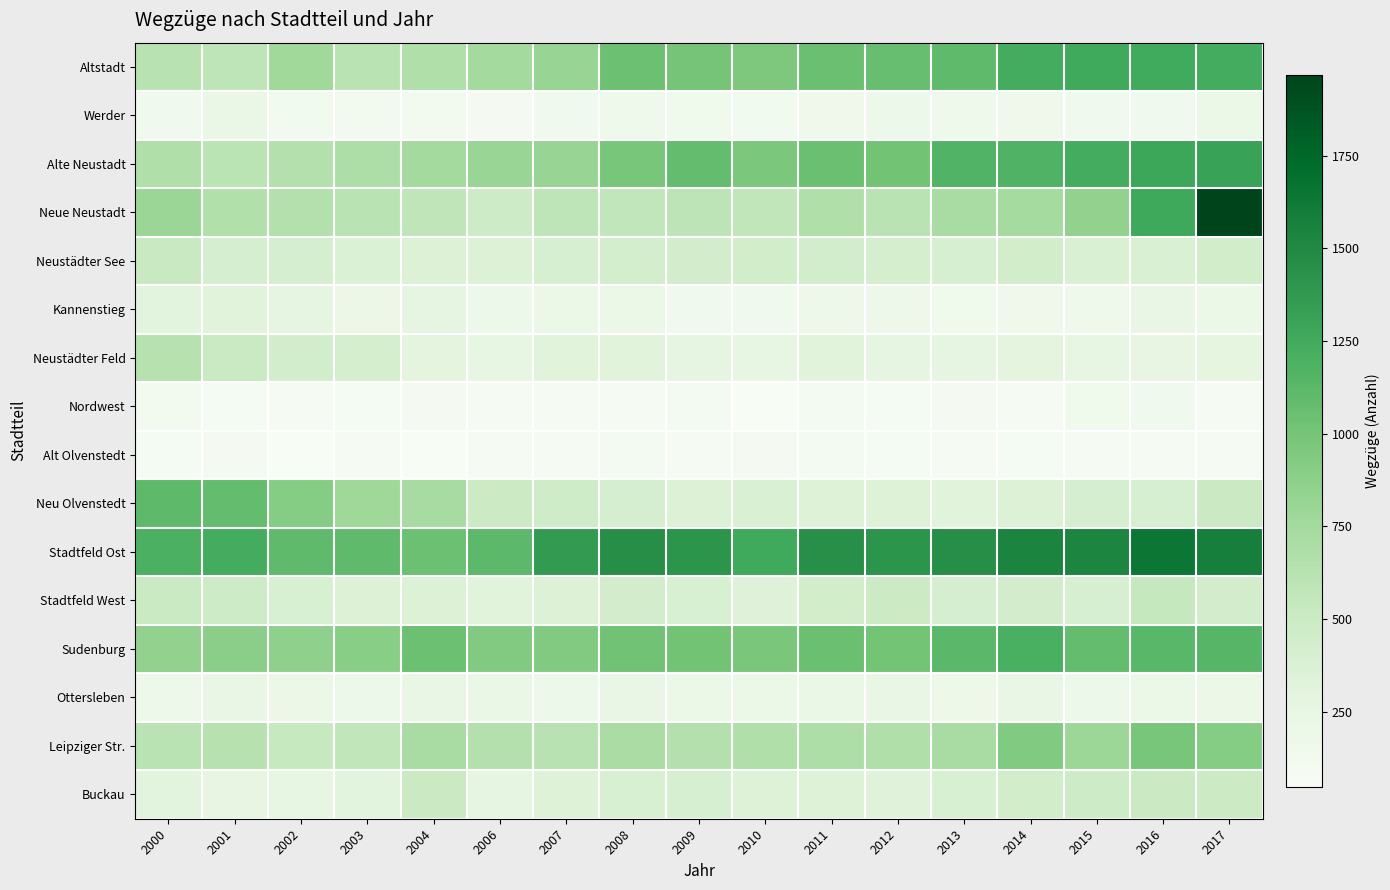

Reading right to left, transcribe all the data shown in this chart.

Altstadt: 2017=1233	2016=1246	2015=1252	2014=1237	2013=1102	2012=1067	2011=1048	2010=962	2009=994	2008=1041	2007=817	2006=747	2004=673	2003=617	2002=767	2001=582	2000=622
Werder: 2017=204	2016=142	2015=133	2014=156	2013=161	2012=184	2011=154	2010=116	2009=146	2008=166	2007=138	2006=92	2004=108	2003=113	2002=121	2001=213	2000=141
Alte Neustadt: 2017=1313	2016=1281	2015=1239	2014=1180	2013=1166	2012=1010	2011=1051	2010=967	2009=1076	2008=983	2007=813	2006=808	2004=747	2003=689	2002=655	2001=598	2000=663
Neue Neustadt: 2017=1968	2016=1258	2015=846	2014=736	2013=716	2012=615	2011=667	2010=566	2009=594	2008=563	2007=587	2006=477	2004=573	2003=610	2002=651	2001=658	2000=792
Neustädter See: 2017=446	2016=378	2015=380	2014=449	2013=394	2012=416	2011=442	2010=450	2009=431	2008=430	2007=399	2006=352	2004=361	2003=368	2002=410	2001=413	2000=520
Kannenstieg: 2017=206	2016=223	2015=165	2014=160	2013=148	2012=168	2011=168	2010=133	2009=133	2008=208	2007=204	2006=189	2004=273	2003=197	2002=267	2001=319	2000=296
Neustädter Feld: 2017=282	2016=262	2015=256	2014=293	2013=270	2012=271	2011=312	2010=257	2009=271	2008=317	2007=319	2006=253	2004=290	2003=421	2002=439	2001=507	2000=630
Nordwest: 2017=67	2016=131	2015=147	2014=77	2013=90	2012=84	2011=96	2010=54	2009=93	2008=77	2007=74	2006=71	2004=90	2003=85	2002=74	2001=82	2000=108
Alt Olvenstedt: 2017=63	2016=68	2015=68	2014=79	2013=76	2012=84	2011=93	2010=90	2009=64	2008=96	2007=72	2006=63	2004=48	2003=74	2002=52	2001=90	2000=83
Neu Olvenstedt: 2017=497	2016=396	2015=414	2014=358	2013=324	2012=347	2011=343	2010=385	2009=351	2008=414	2007=466	2006=489	2004=726	2003=781	2002=911	2001=1077	2000=1112
Stadtfeld Ost: 2017=1574	2016=1639	2015=1532	2014=1534	2013=1464	2012=1409	2011=1451	2010=1250	2009=1409	2008=1465	2007=1363	2006=1119	2004=1041	2003=1099	2002=1104	2001=1227	2000=1191
Stadtfeld West: 2017=432	2016=535	2015=403	2014=433	2013=414	2012=483	2011=447	2010=340	2009=389	2008=431	2007=350	2006=323	2004=359	2003=348	2002=387	2001=476	2000=507
Sudenburg: 2017=1143	2016=1129	2015=1081	2014=1204	2013=1126	2012=1001	2011=1050	2010=973	2009=1011	2008=1020	2007=931	2006=926	2004=1038	2003=893	2002=861	2001=886	2000=845
Ottersleben: 2017=193	2016=211	2015=187	2014=224	2013=181	2012=224	2011=219	2010=202	2009=205	2008=234	2007=184	2006=217	2004=234	2003=184	2002=192	2001=223	2000=172
Leipziger Str.: 2017=912	2016=980	2015=786	2014=934	2013=719	2012=673	2011=688	2010=670	2009=650	2008=712	2007=623	2006=654	2004=722	2003=568	2002=523	2001=632	2000=603
Buckau: 2017=488	2016=493	2015=473	2014=449	2013=389	2012=332	2011=344	2010=343	2009=406	2008=390	2007=346	2006=279	2004=496	2003=299	2002=253	2001=262	2000=299